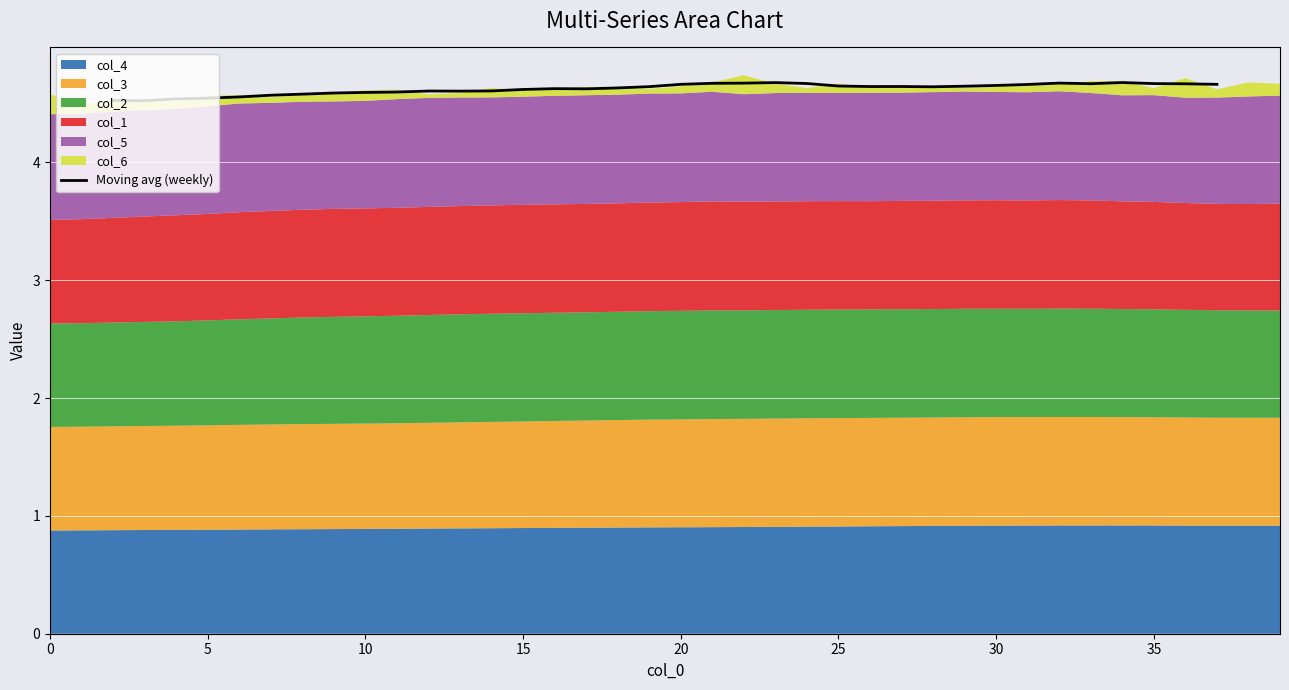

What is the sum of all values?

166.5